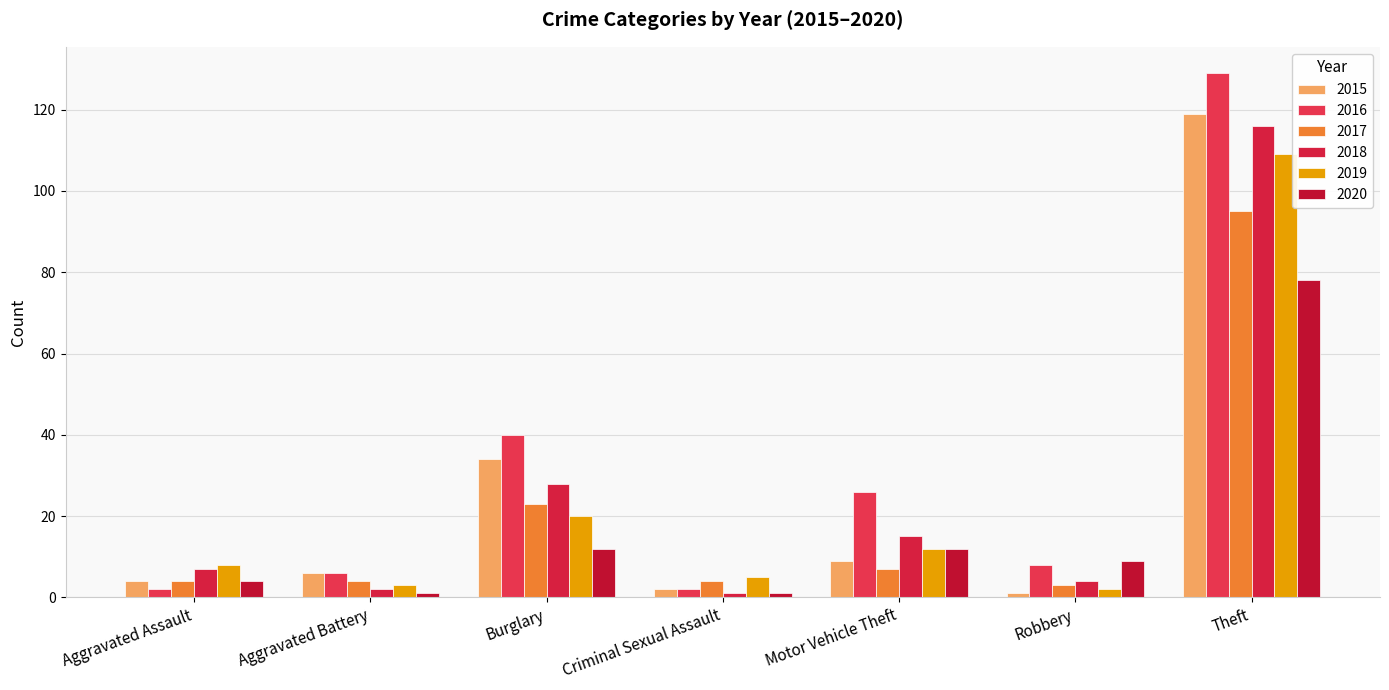

What is the label of the 7th bar from the left?

Theft